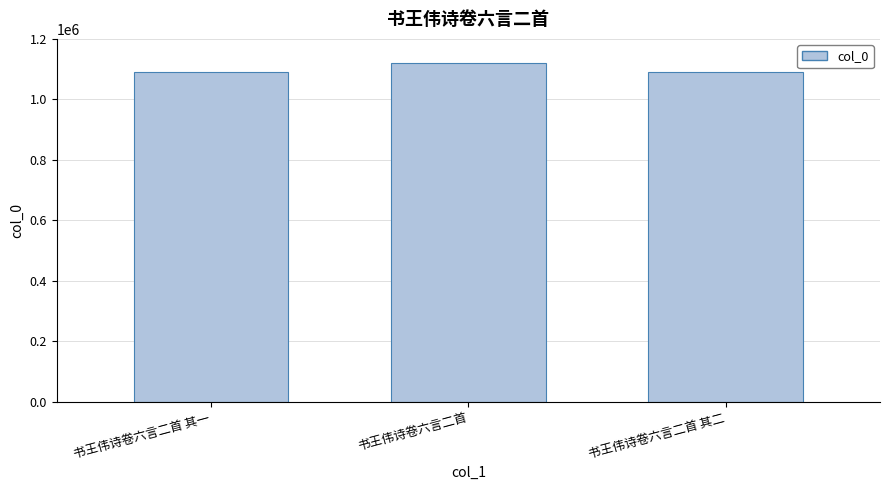

Is it true that the value at 书王伟诗卷六言二首 is 1120521?

True